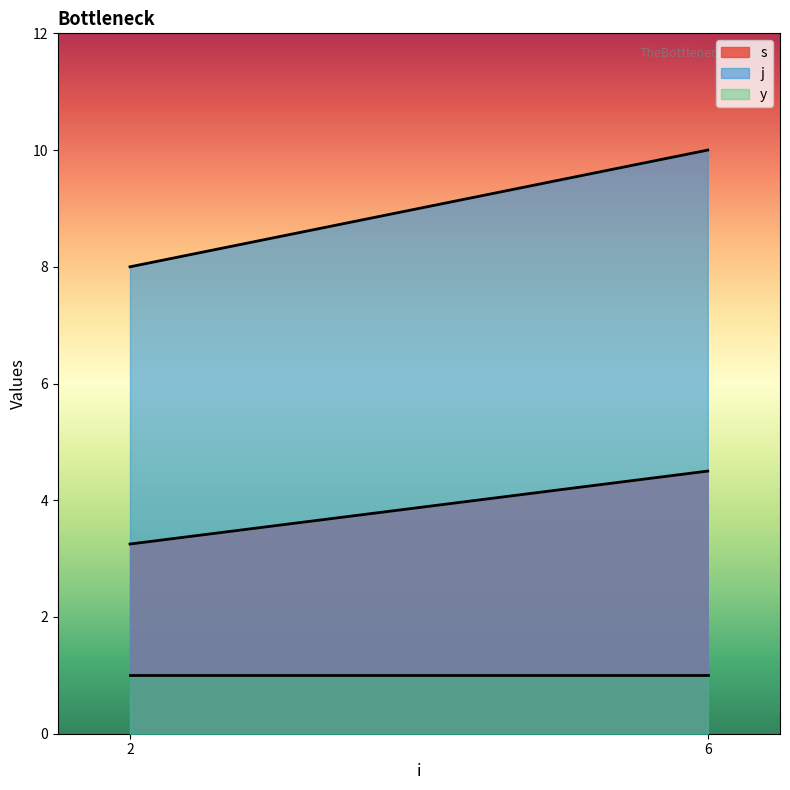

True or false: j and s cross at least once.

False